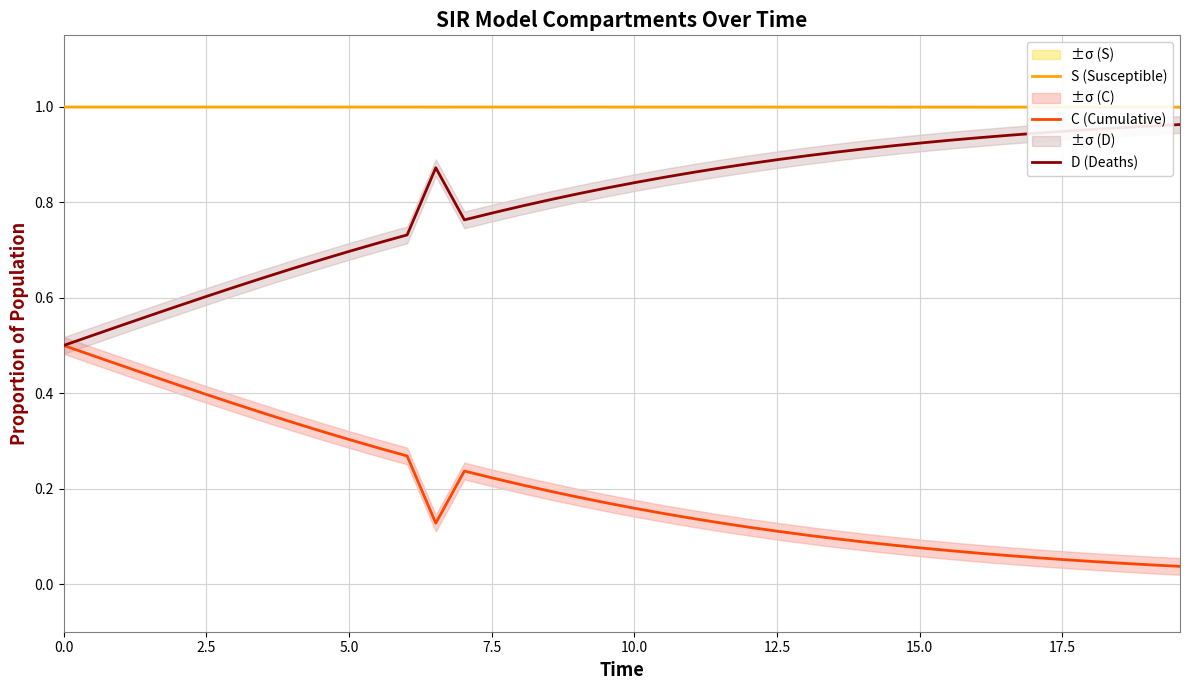

Which series has the largest range (max minus min)?

C (Cumulative)